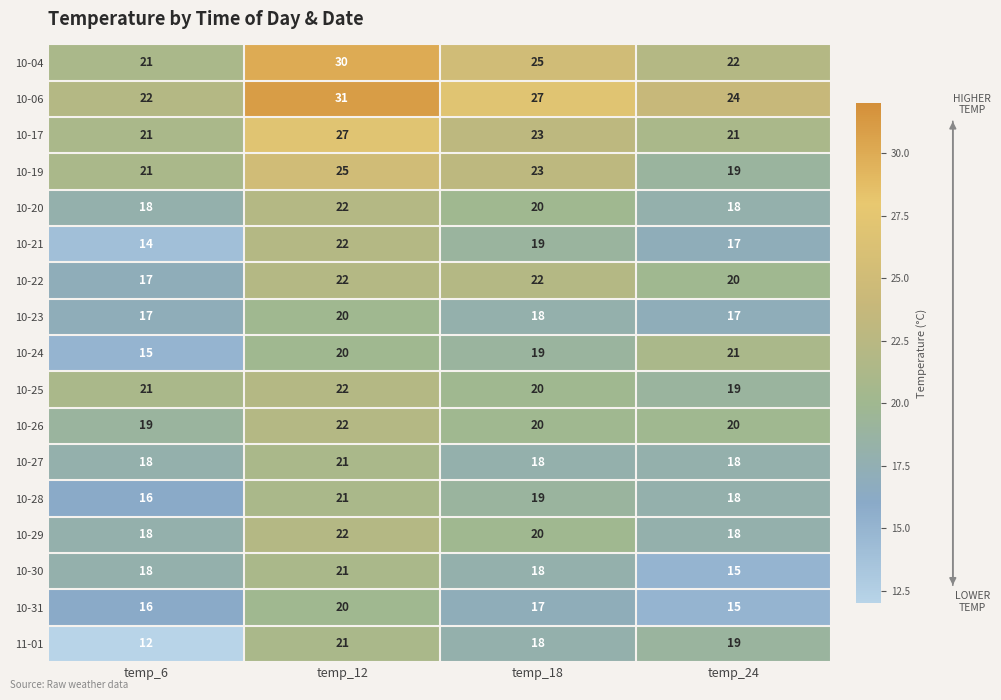

Count the number of data series in this chart.

17